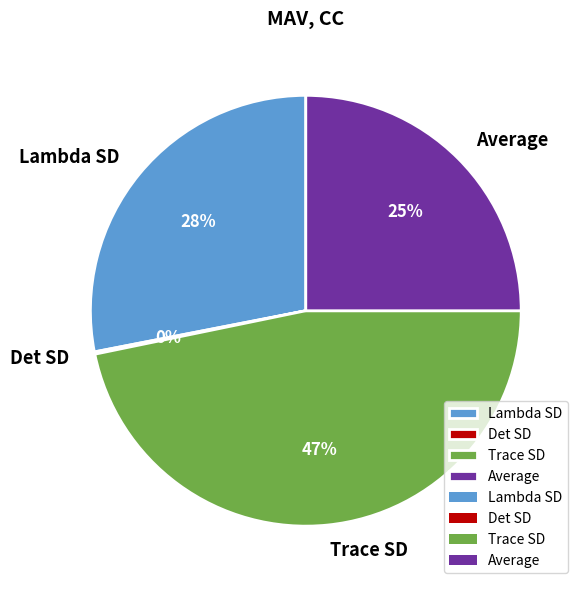

Does any single category account for the majority?

No